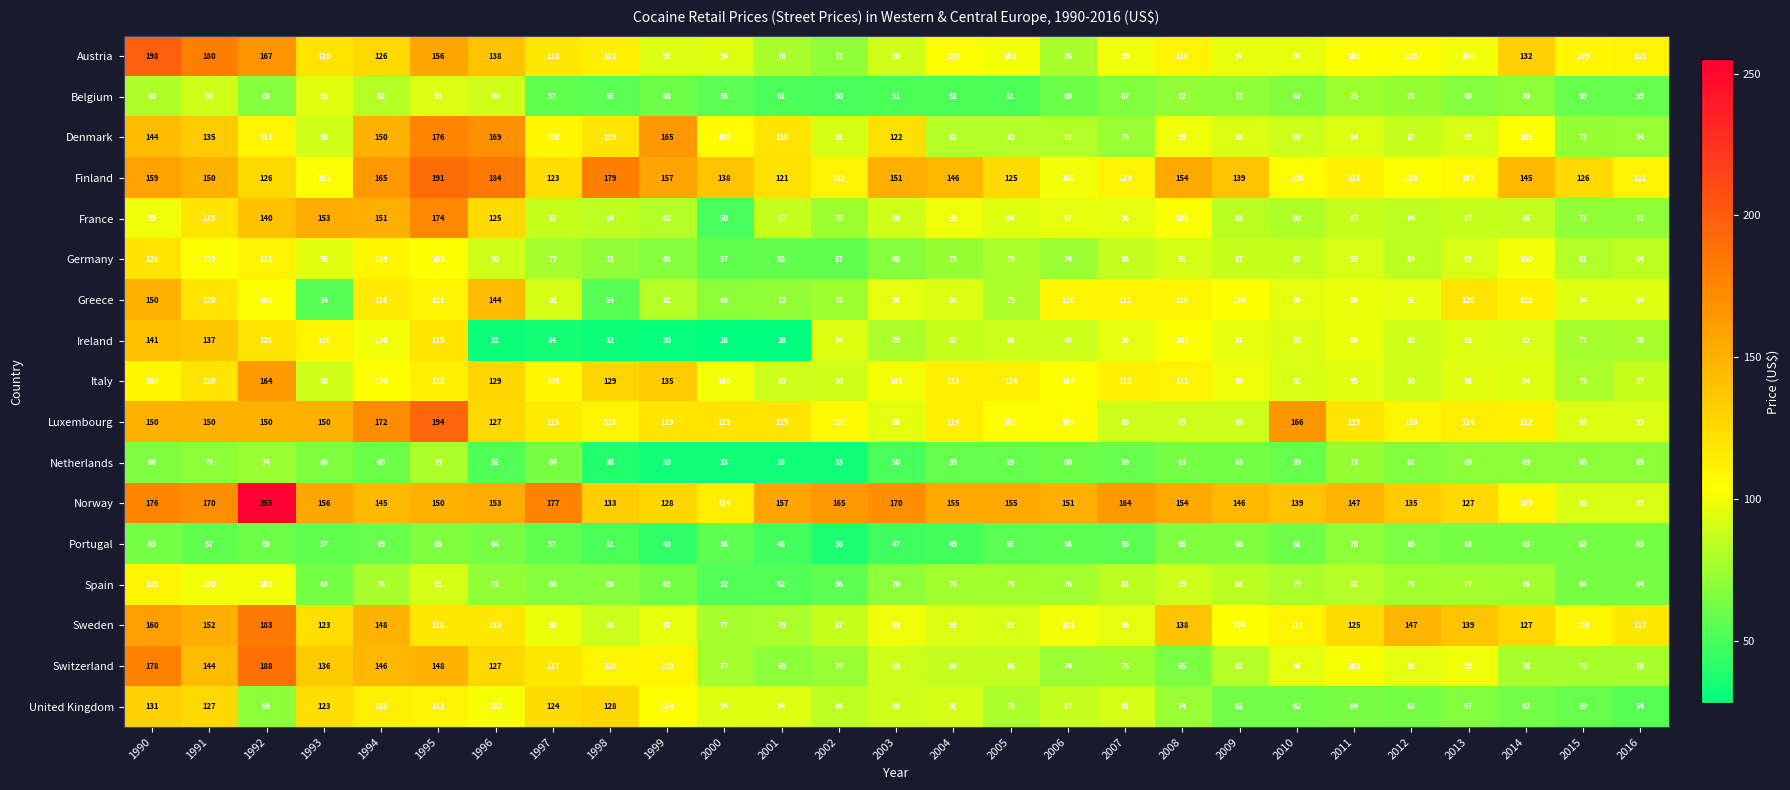

What is the sum of the Greece values at 1999 and 1995?

193